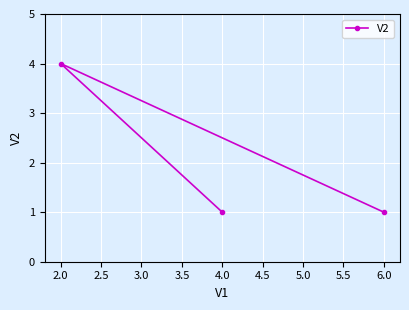

Count the values in the range 1 to 4.

3